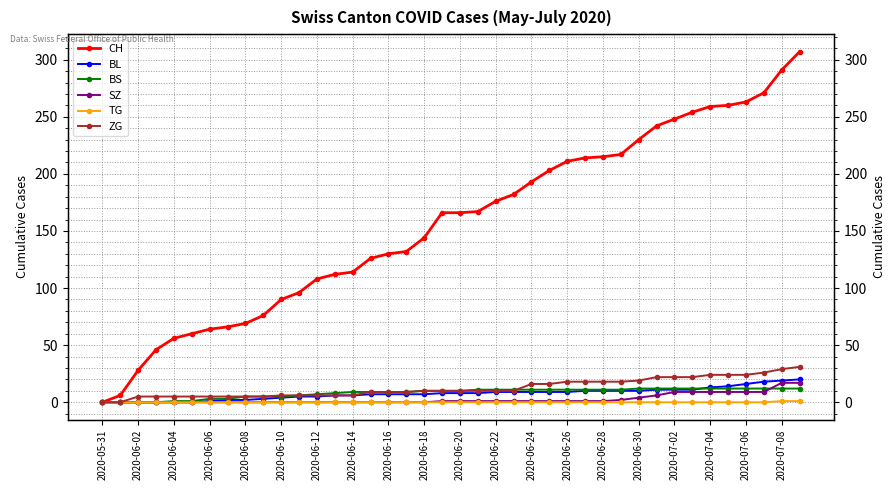

True or false: ZG and SZ cross at least once.

False